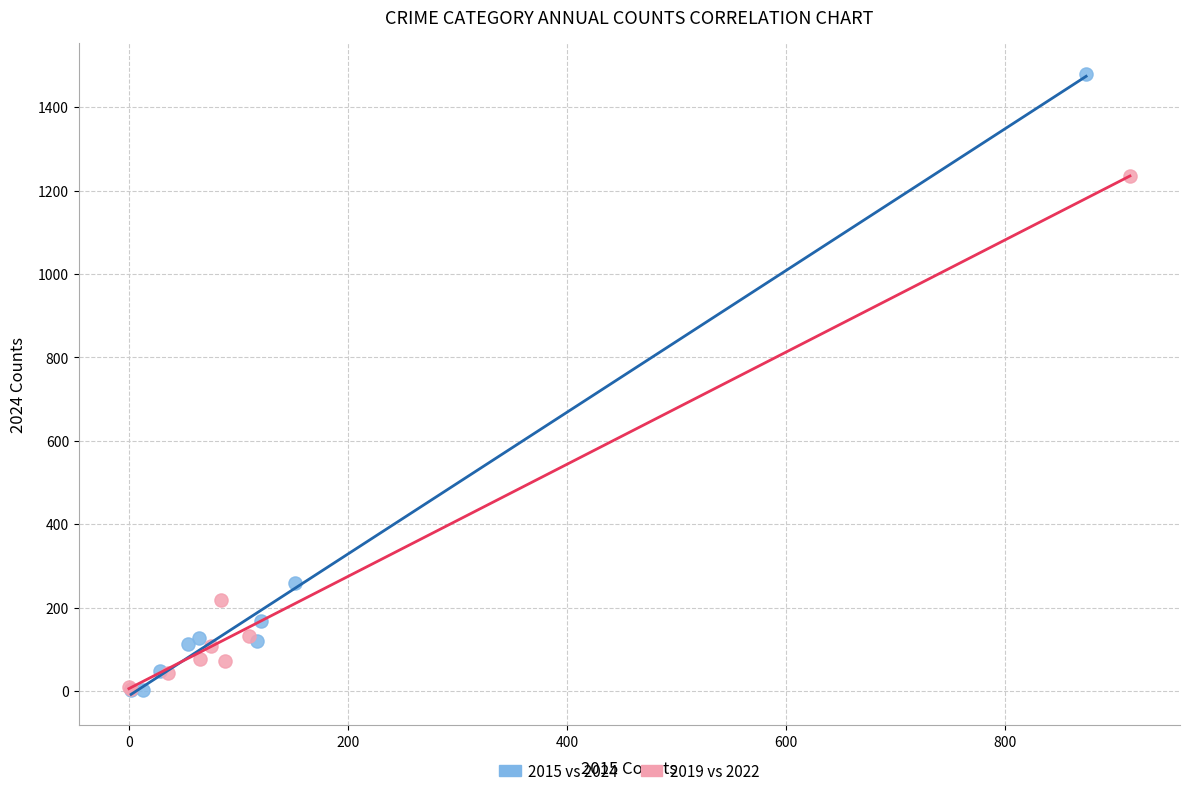

Which series has the largest Y range (max minus min)?

2015 vs 2024